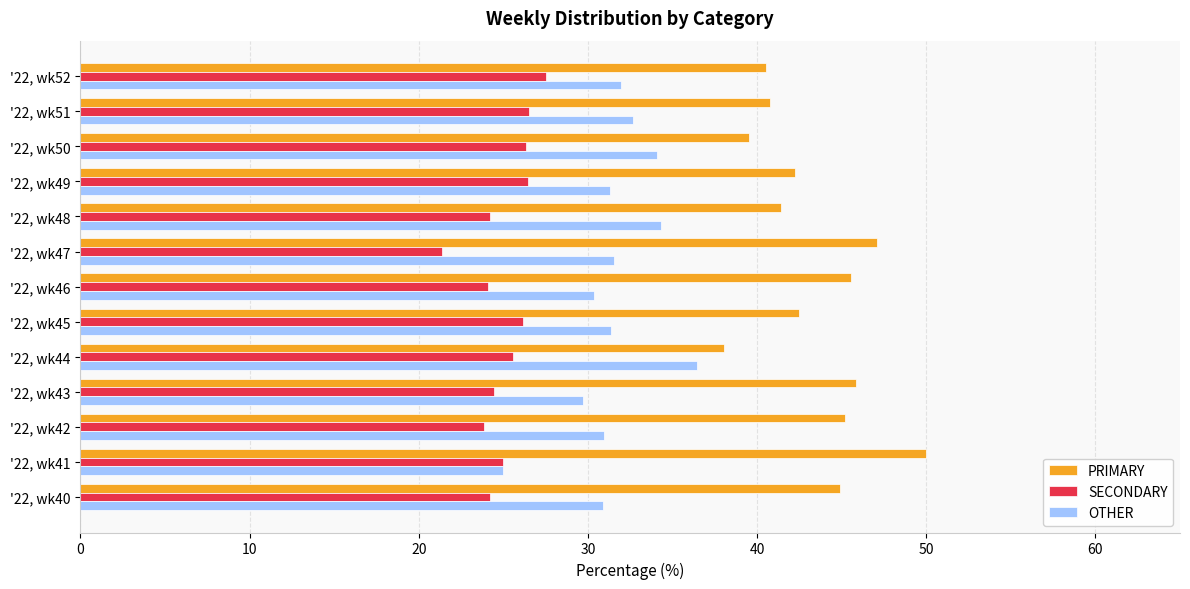

What is the spread (max minus min) of values at '22, wk46?

21.4